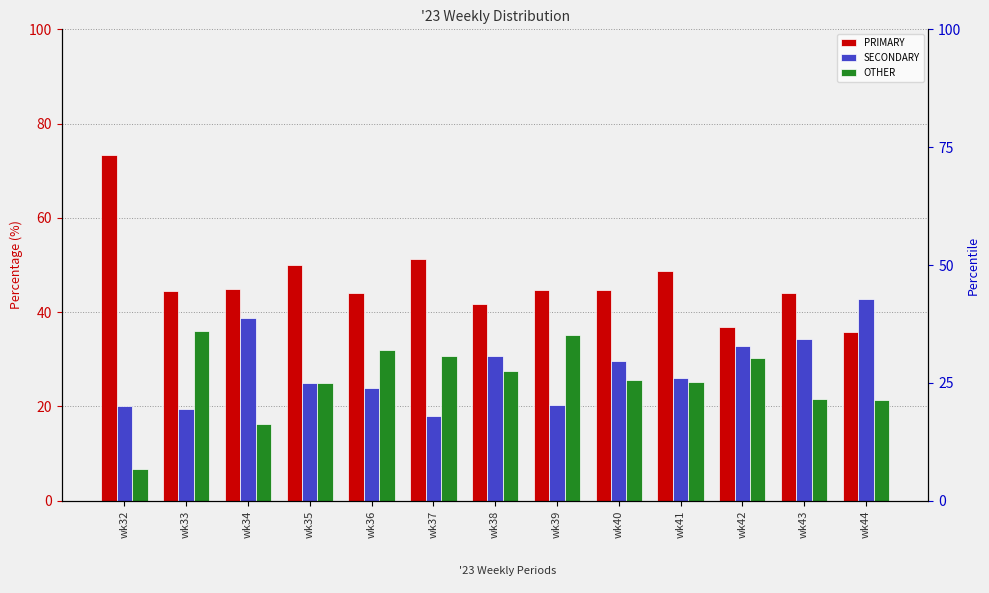

How many values in the PRIMARY series are below 44?

3